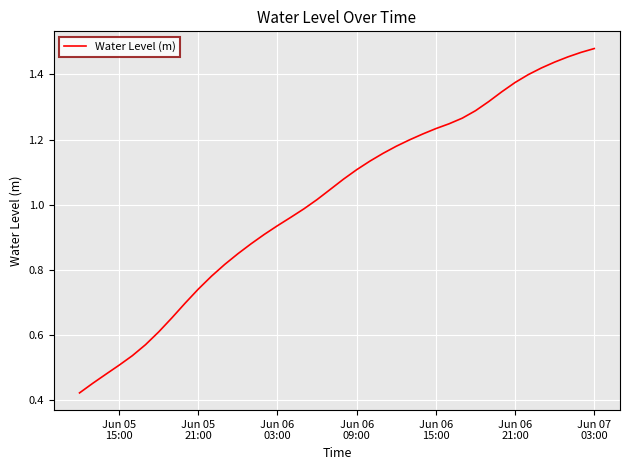

How many categories are shown in the chart?

40